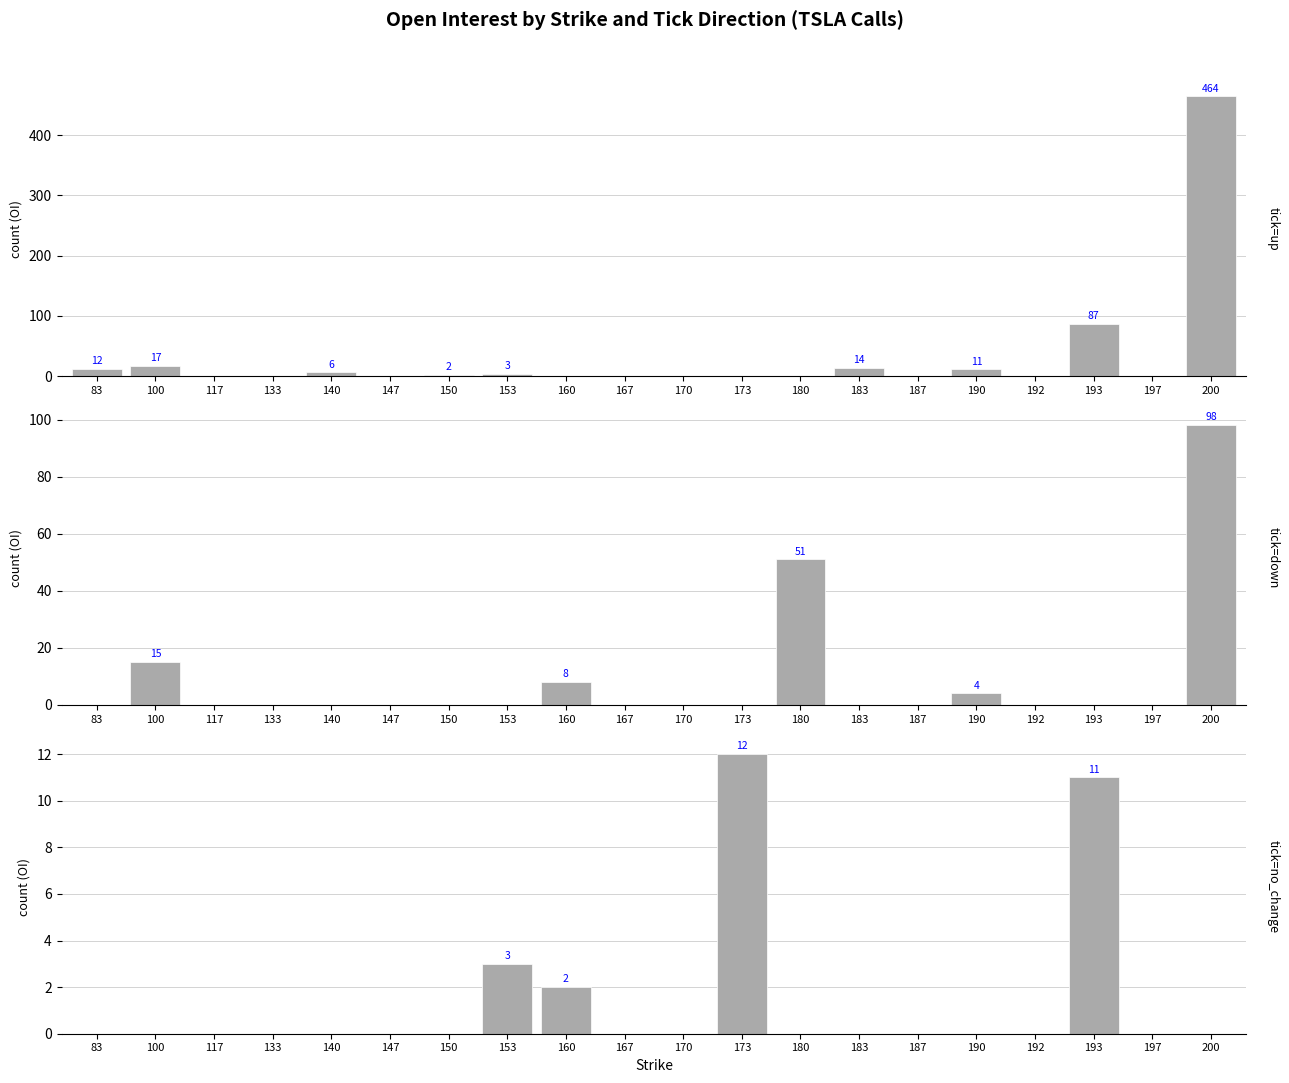

What is the sum of all up values?

616